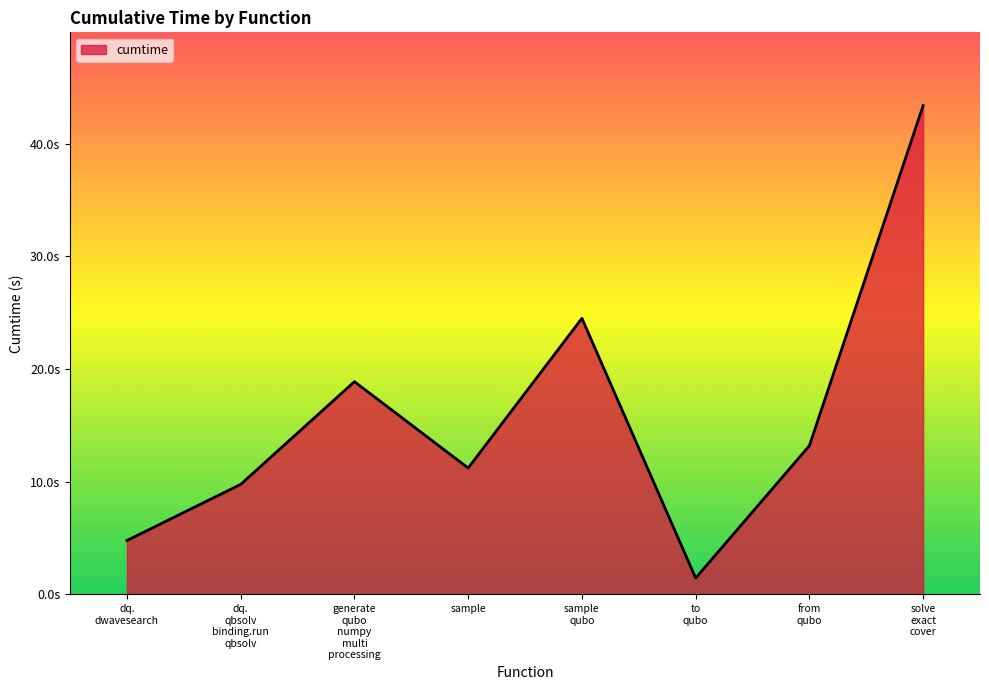

Reading left to right, extract all data points from this chart.

4.8	9.8	18.9	11.2	24.5	1.4	13.2	43.4